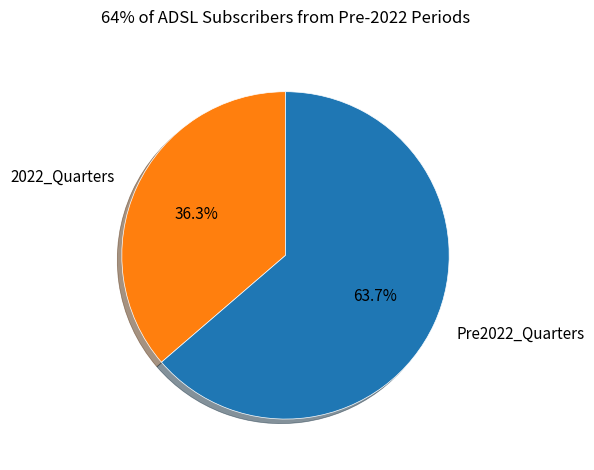

Which category has the biggest portion of the pie?

Pre2022_Quarters